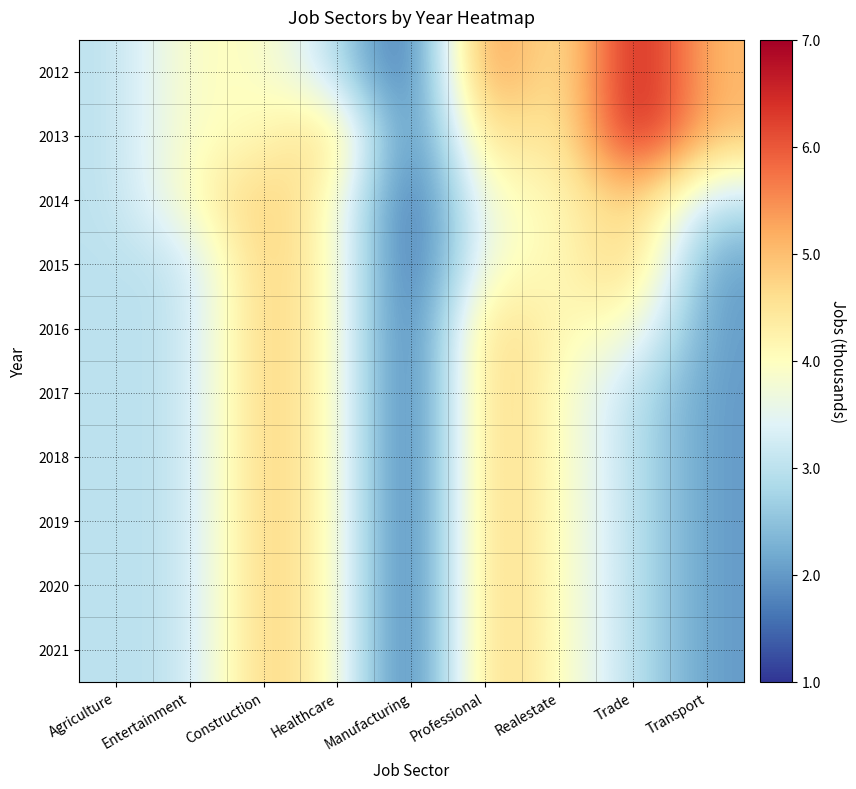

Reading left to right, transcribe all the data shown in this chart.

2012: Agriculture=3	Entertainment=4	Construction=4	Healthcare=3	Manufacturing=1	Professional=6	Realestate=4	Trade=7	Transport=5
2013: Agriculture=3	Entertainment=4	Construction=4	Healthcare=5	Manufacturing=1	Professional=5	Realestate=4	Trade=7	Transport=5
2014: Agriculture=3	Entertainment=4	Construction=5	Healthcare=4	Manufacturing=1	Professional=4	Realestate=4	Trade=5	Transport=3
2015: Agriculture=3	Entertainment=3	Construction=5	Healthcare=4	Manufacturing=1	Professional=4	Realestate=4	Trade=5	Transport=2
2016: Agriculture=3	Entertainment=3	Construction=5	Healthcare=4	Manufacturing=1	Professional=5	Realestate=4	Trade=4	Transport=2
2017: Agriculture=3	Entertainment=3	Construction=5	Healthcare=4	Manufacturing=1	Professional=5	Realestate=4	Trade=3	Transport=2
2018: Agriculture=3	Entertainment=3	Construction=5	Healthcare=4	Manufacturing=1	Professional=5	Realestate=4	Trade=3	Transport=2
2019: Agriculture=3	Entertainment=3	Construction=5	Healthcare=4	Manufacturing=1	Professional=5	Realestate=4	Trade=3	Transport=2
2020: Agriculture=3	Entertainment=3	Construction=5	Healthcare=4	Manufacturing=1	Professional=5	Realestate=4	Trade=3	Transport=2
2021: Agriculture=3	Entertainment=3	Construction=5	Healthcare=4	Manufacturing=1	Professional=5	Realestate=4	Trade=3	Transport=2